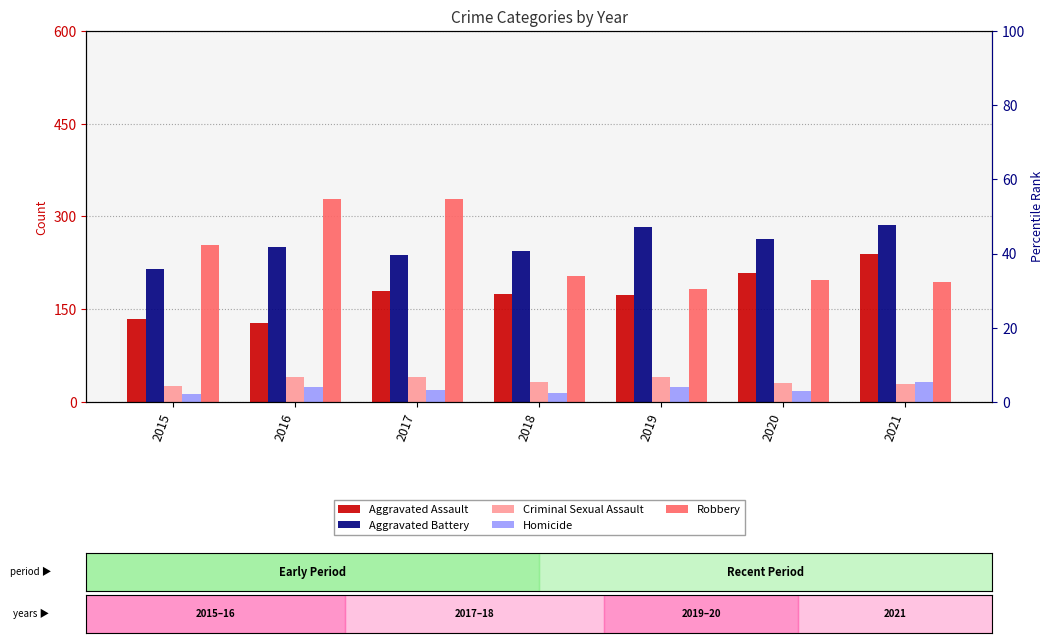

At how many categories does at least one series exceed 192?

7